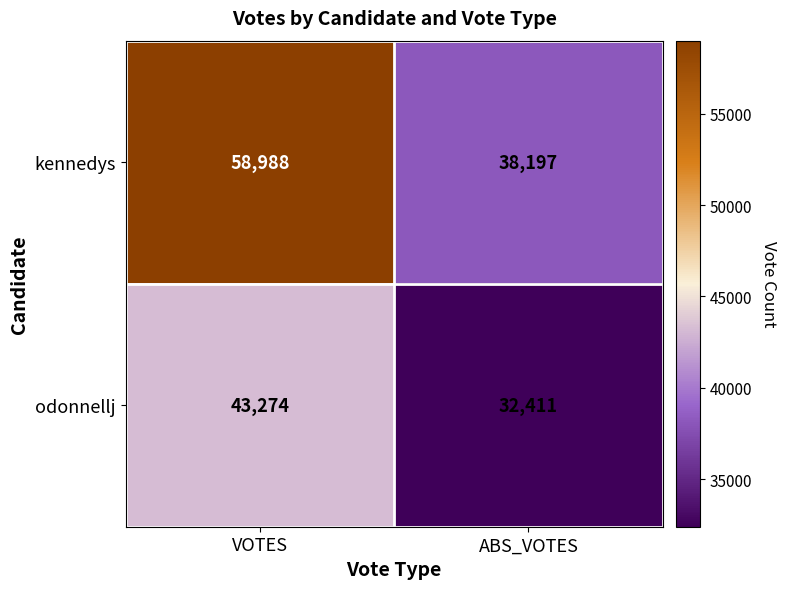

What is the maximum value for odonnellj?

43274